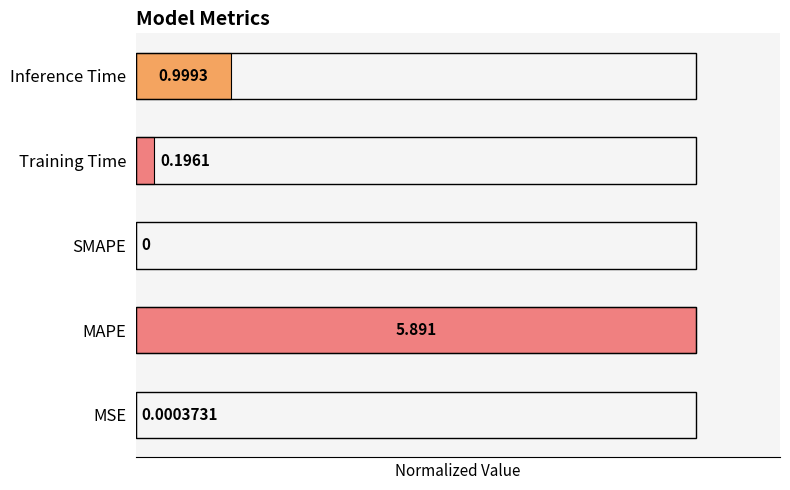

Count the number of categories in the chart.

5